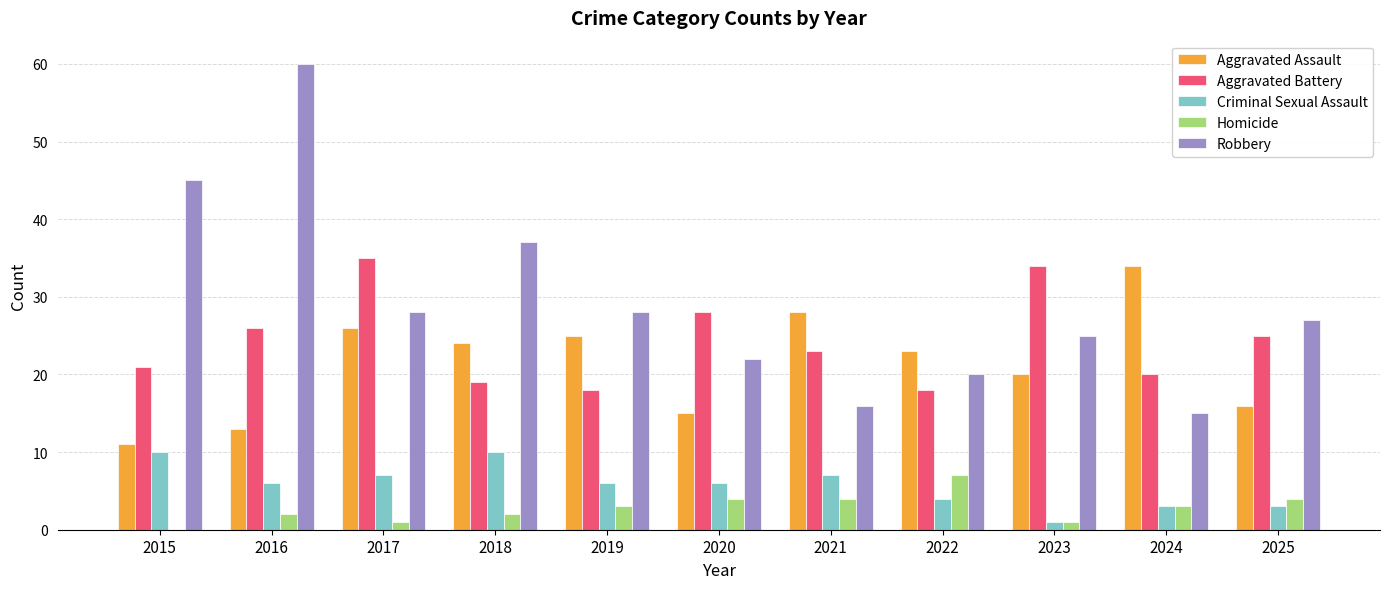

What is the sum of all Criminal Sexual Assault values?

63